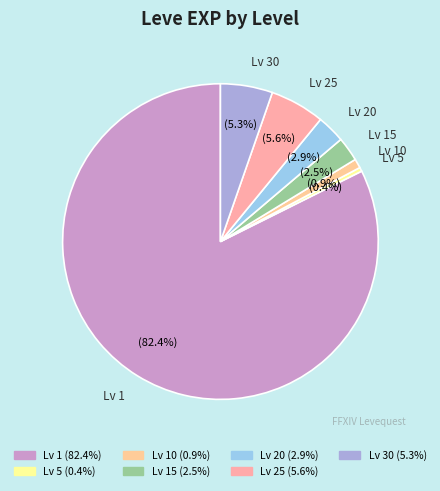

What percentage do Lv 5 and Lv 10 together represent?

1.3%